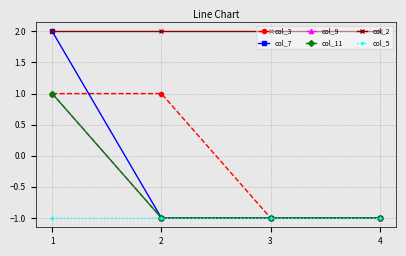

Does the chart have visible grid lines?

Yes